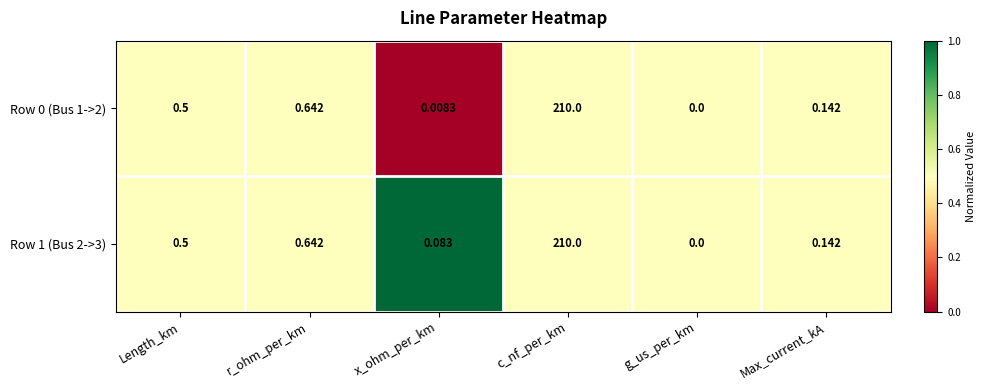

Rank the categories by Row 0 (Bus 1->2) value from lowest to highest.

g_us_per_km, x_ohm_per_km, Max_current_kA, Length_km, r_ohm_per_km, c_nf_per_km